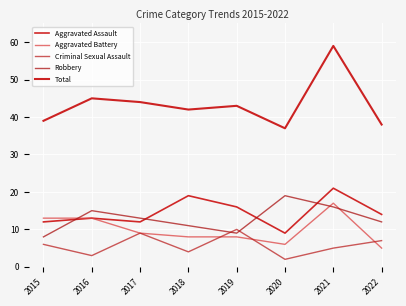

True or false: Robbery and Total intersect in this chart.

False